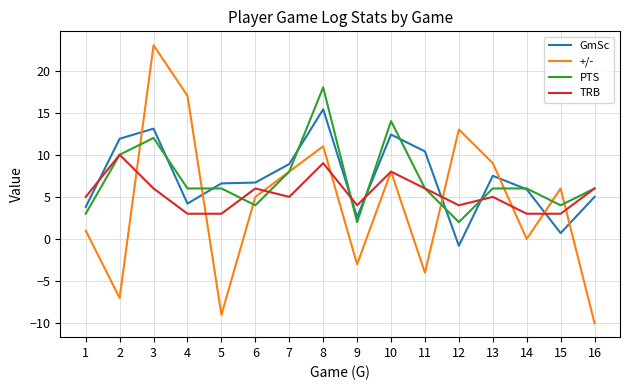

Is the value of GmSc at 1 greater than the value of PTS at 2?

No